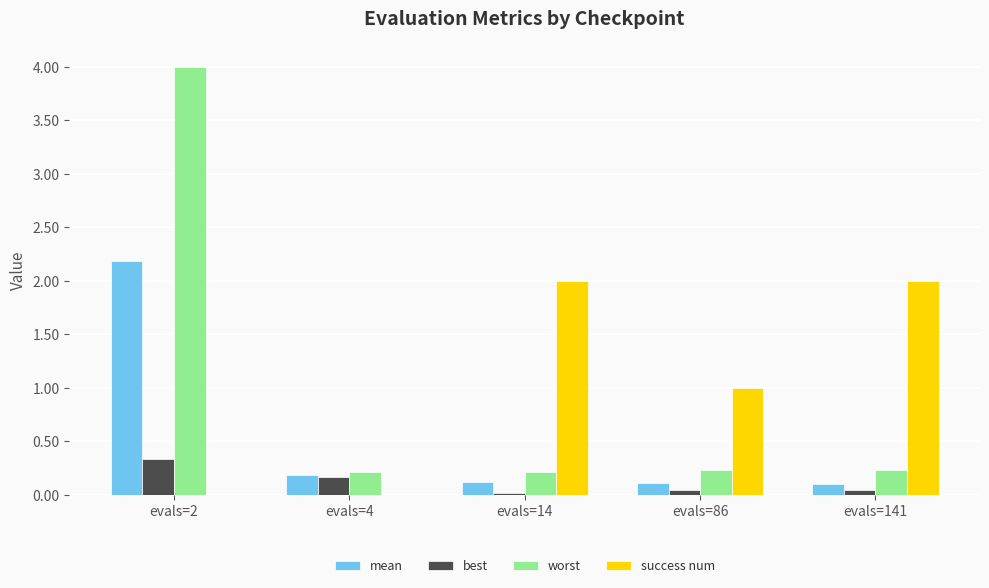

Is it true that mean equals 0.1 at evals=14?

True